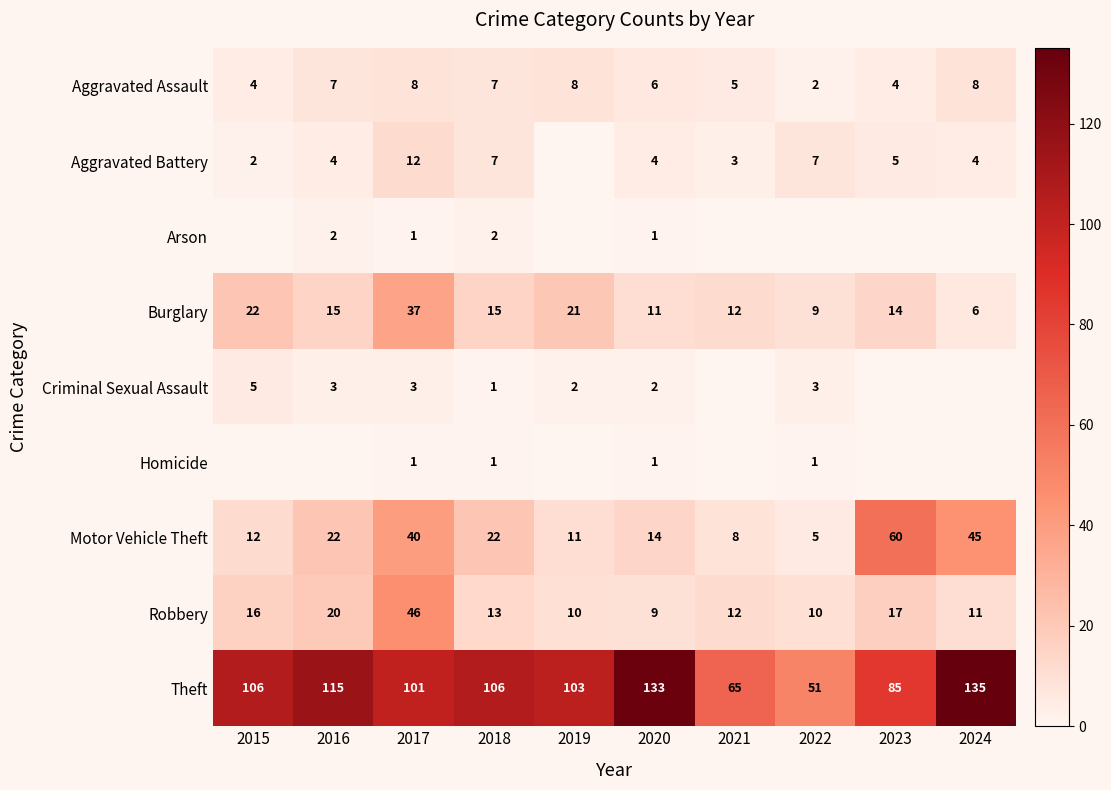

Is the value of Motor Vehicle Theft at 2023 greater than the value of Homicide at 2017?

Yes